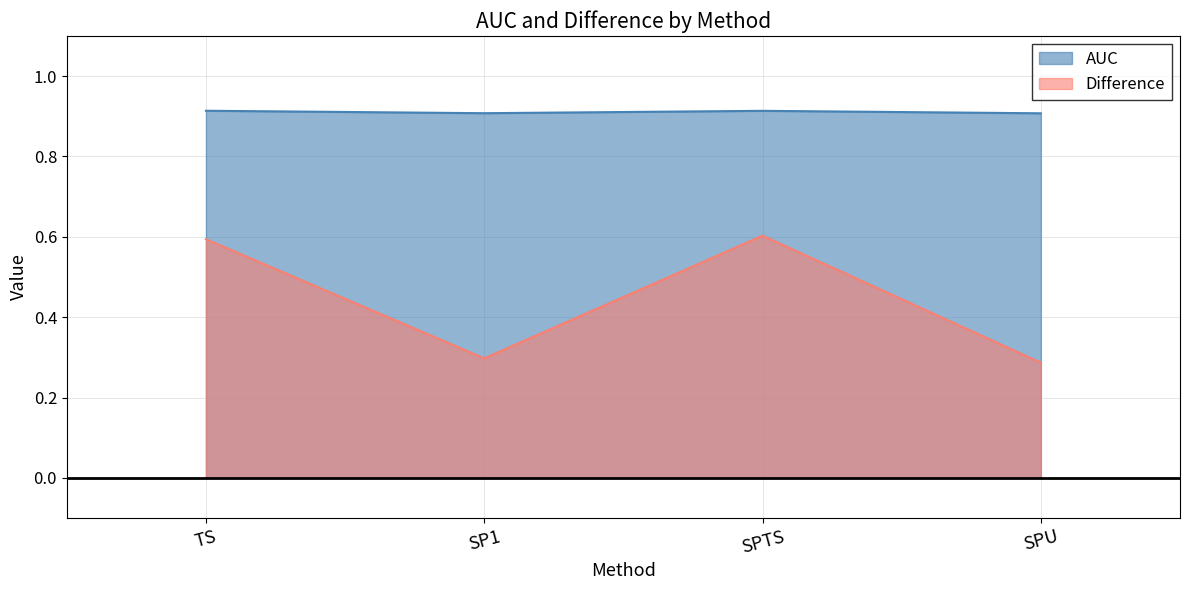

Rank the categories by Difference value from highest to lowest.

SPTS, TS, SP1, SPU